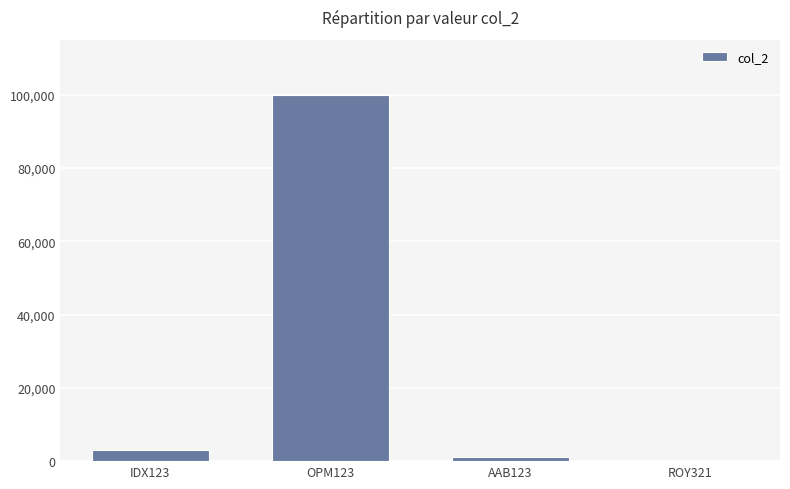

How many data points does each series have?

4